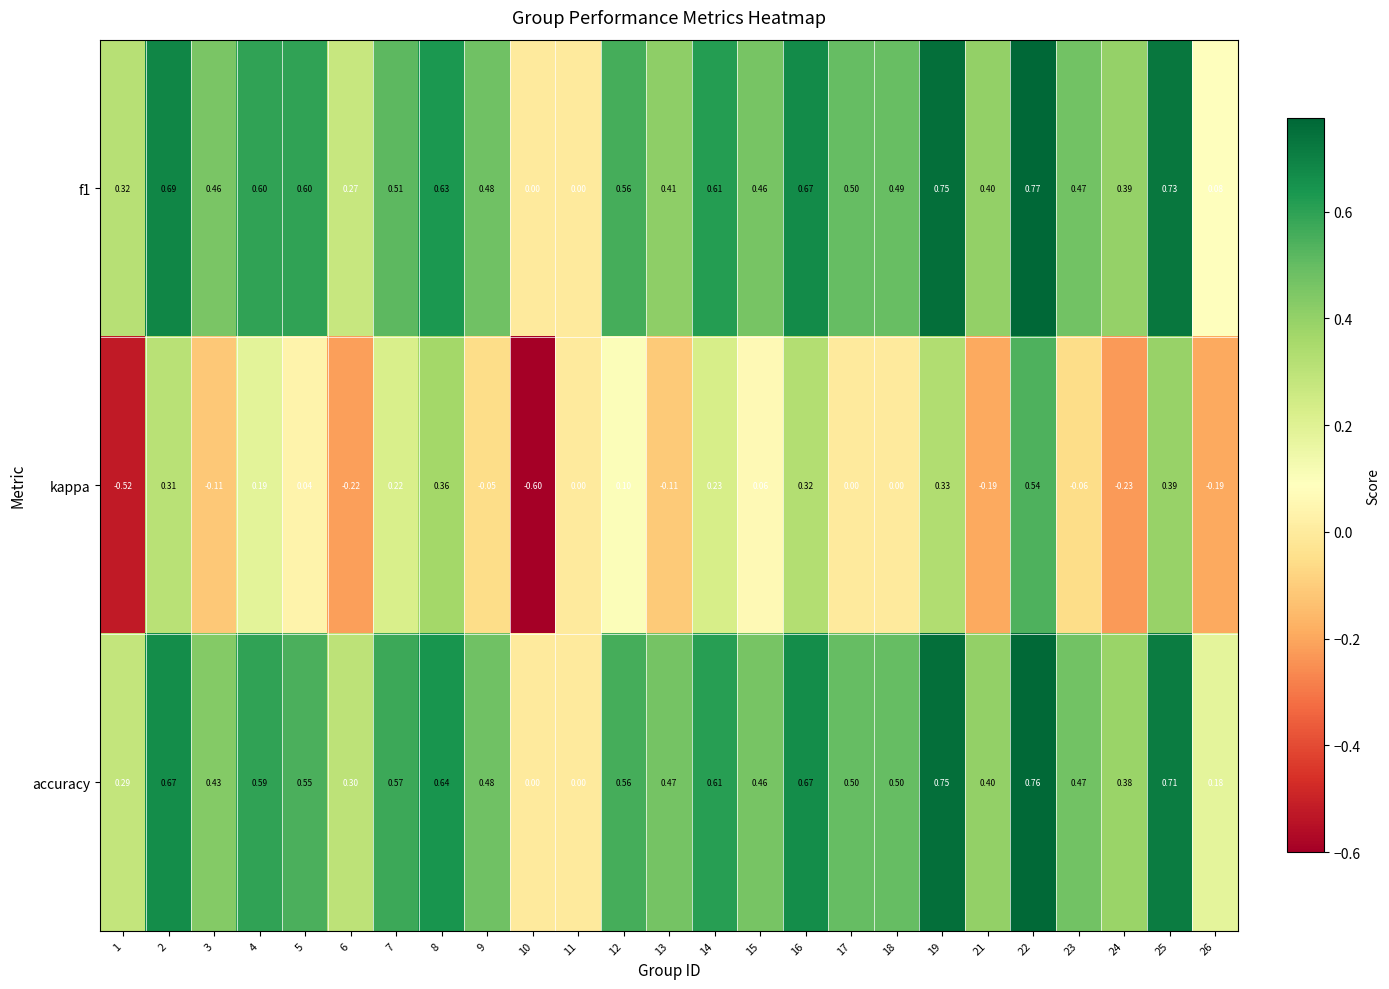

Is the value of accuracy at 9 greater than the value of f1 at 14?

No